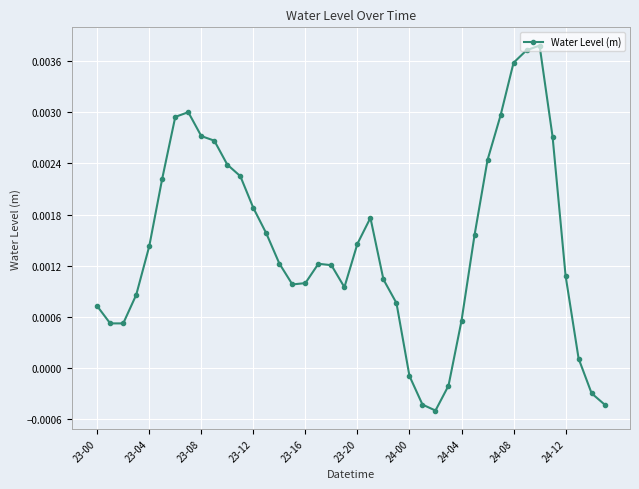

Does the chart have visible grid lines?

Yes